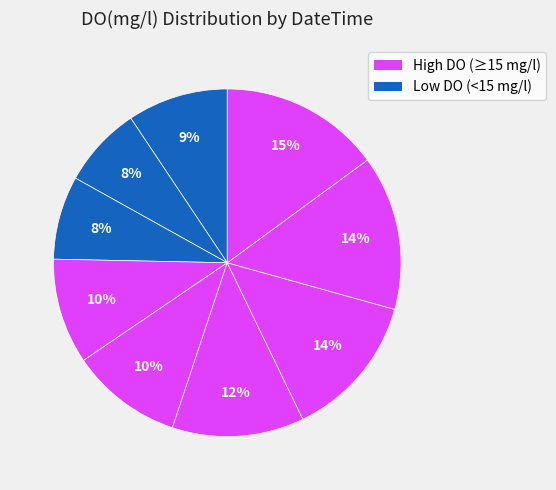

How many slices are in this pie chart?

9